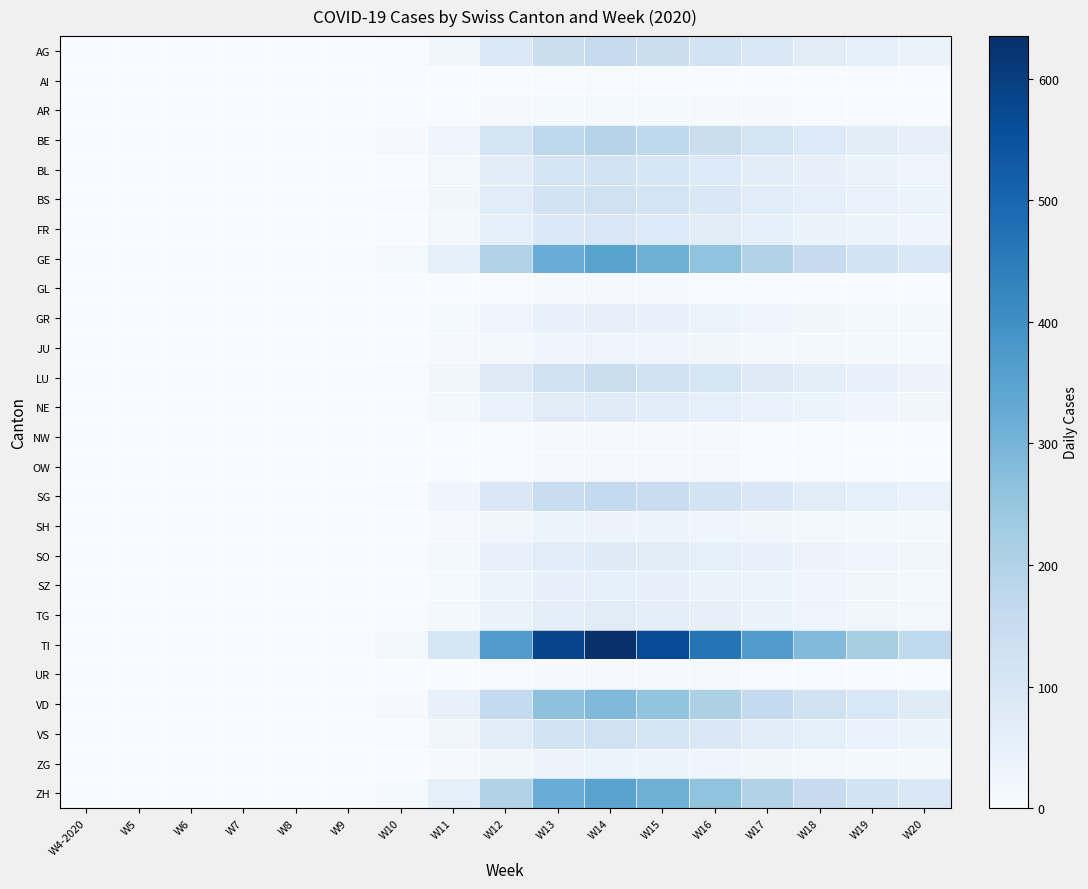

Reading left to right, transcribe all the data shown in this chart.

AG: W4-2020=0	W5=0	W6=0	W7=0	W8=0	W9=0	W10=3	W11=22	W12=89	W13=143	W14=155	W15=140	W16=115	W17=90	W18=70	W19=55	W20=40
AI: W4-2020=0	W5=0	W6=0	W7=0	W8=0	W9=0	W10=0	W11=1	W12=2	W13=3	W14=3	W15=3	W16=2	W17=2	W18=1	W19=1	W20=1
AR: W4-2020=0	W5=0	W6=0	W7=0	W8=0	W9=0	W10=0	W11=2	W12=5	W13=8	W14=9	W15=8	W16=7	W17=5	W18=4	W19=3	W20=2
BE: W4-2020=0	W5=0	W6=0	W7=0	W8=0	W9=0	W10=5	W11=30	W12=110	W13=175	W14=190	W15=170	W16=140	W17=110	W18=85	W19=65	W20=50
BL: W4-2020=0	W5=0	W6=0	W7=0	W8=0	W9=0	W10=2	W11=18	W12=65	W13=105	W14=115	W15=100	W16=85	W17=65	W18=50	W19=40	W20=30
BS: W4-2020=0	W5=0	W6=0	W7=0	W8=0	W9=0	W10=3	W11=20	W12=72	W13=115	W14=125	W15=112	W16=92	W17=72	W18=55	W19=43	W20=33
FR: W4-2020=0	W5=0	W6=0	W7=0	W8=0	W9=0	W10=2	W11=15	W12=55	W13=88	W14=96	W15=86	W16=70	W17=55	W18=42	W19=33	W20=25
GE: W4-2020=0	W5=0	W6=0	W7=0	W8=0	W9=0	W10=8	W11=55	W12=200	W13=320	W14=348	W15=311	W16=256	W17=200	W18=154	W19=119	W20=92
GL: W4-2020=0	W5=0	W6=0	W7=0	W8=0	W9=0	W10=0	W11=1	W12=3	W13=5	W14=5	W15=5	W16=4	W17=3	W18=2	W19=2	W20=1
GR: W4-2020=0	W5=0	W6=0	W7=0	W8=0	W9=0	W10=1	W11=8	W12=30	W13=48	W14=52	W15=47	W16=38	W17=30	W18=23	W19=18	W20=14
JU: W4-2020=0	W5=0	W6=0	W7=0	W8=0	W9=0	W10=1	W11=5	W12=18	W13=29	W14=32	W15=28	W16=23	W17=18	W18=14	W19=11	W20=8
LU: W4-2020=0	W5=0	W6=0	W7=0	W8=0	W9=0	W10=3	W11=22	W12=80	W13=128	W14=139	W15=124	W16=102	W17=80	W18=61	W19=48	W20=37
NE: W4-2020=0	W5=0	W6=0	W7=0	W8=0	W9=0	W10=2	W11=12	W12=44	W13=70	W14=76	W15=68	W16=56	W17=44	W18=34	W19=26	W20=20
NW: W4-2020=0	W5=0	W6=0	W7=0	W8=0	W9=0	W10=0	W11=1	W12=4	W13=6	W14=7	W15=6	W16=5	W17=4	W18=3	W19=2	W20=2
OW: W4-2020=0	W5=0	W6=0	W7=0	W8=0	W9=0	W10=0	W11=1	W12=4	W13=6	W14=7	W15=6	W16=5	W17=4	W18=3	W19=2	W20=2
SG: W4-2020=0	W5=0	W6=0	W7=0	W8=0	W9=0	W10=4	W11=25	W12=93	W13=149	W14=162	W15=145	W16=119	W17=93	W18=71	W19=55	W20=43
SH: W4-2020=0	W5=0	W6=0	W7=0	W8=0	W9=0	W10=1	W11=6	W12=21	W13=34	W14=37	W15=33	W16=27	W17=21	W18=16	W19=13	W20=10
SO: W4-2020=0	W5=0	W6=0	W7=0	W8=0	W9=0	W10=2	W11=12	W12=45	W13=72	W14=78	W15=70	W16=57	W17=45	W18=35	W19=27	W20=21
SZ: W4-2020=0	W5=0	W6=0	W7=0	W8=0	W9=0	W10=1	W11=9	W12=33	W13=52	W14=57	W15=51	W16=42	W17=33	W18=25	W19=20	W20=15
TG: W4-2020=0	W5=0	W6=0	W7=0	W8=0	W9=0	W10=2	W11=11	W12=40	W13=64	W14=70	W15=62	W16=51	W17=40	W18=31	W19=24	W20=18
TI: W4-2020=0	W5=0	W6=0	W7=0	W8=0	W9=2	W10=15	W11=100	W12=365	W13=584	W14=635	W15=568	W16=467	W17=365	W18=281	W19=218	W20=168
UR: W4-2020=0	W5=0	W6=0	W7=0	W8=0	W9=0	W10=0	W11=1	W12=4	W13=6	W14=7	W15=6	W16=5	W17=4	W18=3	W19=2	W20=2
VD: W4-2020=0	W5=0	W6=0	W7=0	W8=0	W9=0	W10=7	W11=45	W12=163	W13=261	W14=284	W15=254	W16=209	W17=163	W18=126	W19=97	W20=75
VS: W4-2020=0	W5=0	W6=0	W7=0	W8=0	W9=0	W10=3	W11=20	W12=73	W13=117	W14=127	W15=114	W16=93	W17=73	W18=56	W19=44	W20=34
ZG: W4-2020=0	W5=0	W6=0	W7=0	W8=0	W9=0	W10=1	W11=6	W12=22	W13=35	W14=38	W15=34	W16=28	W17=22	W18=17	W19=13	W20=10
ZH: W4-2020=0	W5=0	W6=0	W7=0	W8=0	W9=0	W10=8	W11=55	W12=200	W13=320	W14=348	W15=311	W16=256	W17=200	W18=154	W19=119	W20=92